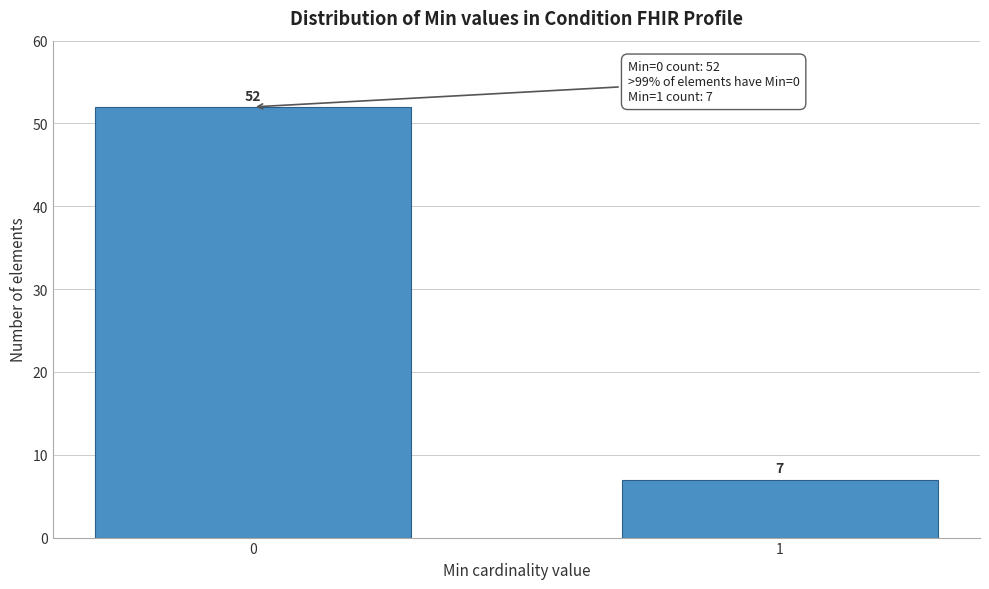

Reading left to right, list all the values displayed in this chart.

52	7